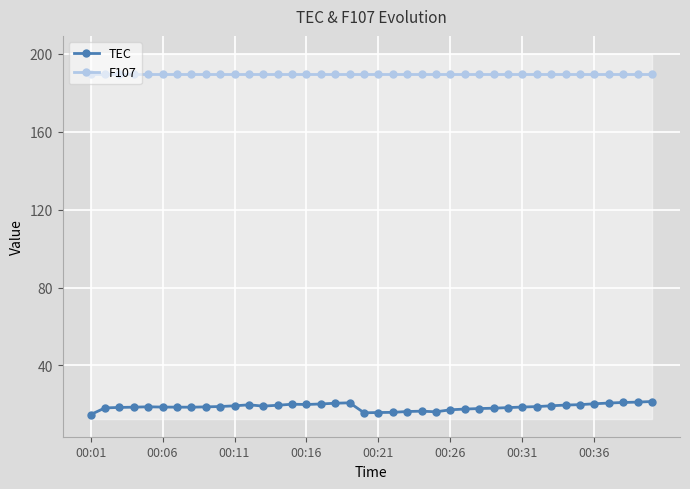

True or false: F107 and TEC intersect in this chart.

False